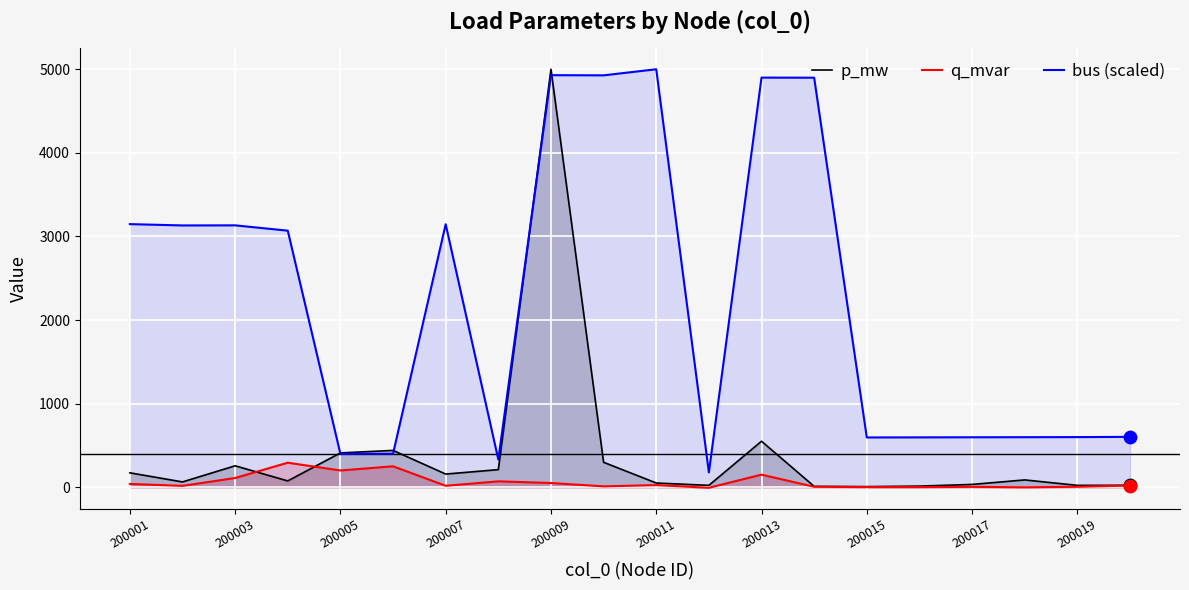

Which series has the largest total across all categories?

bus (scaled)